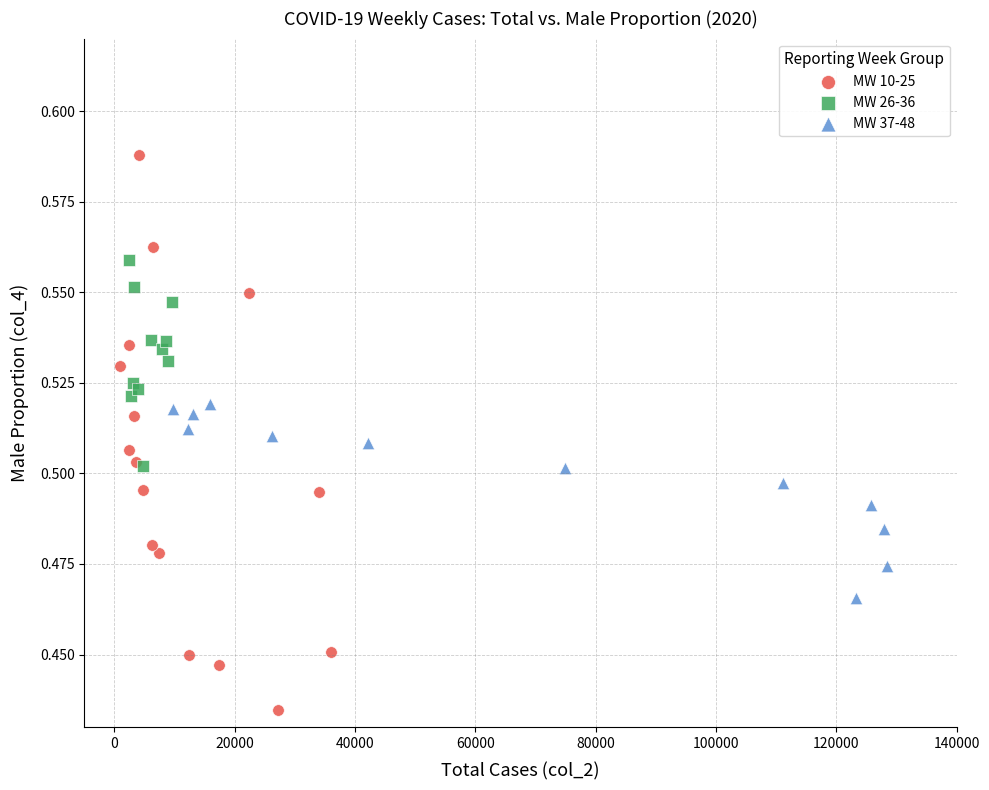

Which series contains the lowest Y value?

MW 10-25